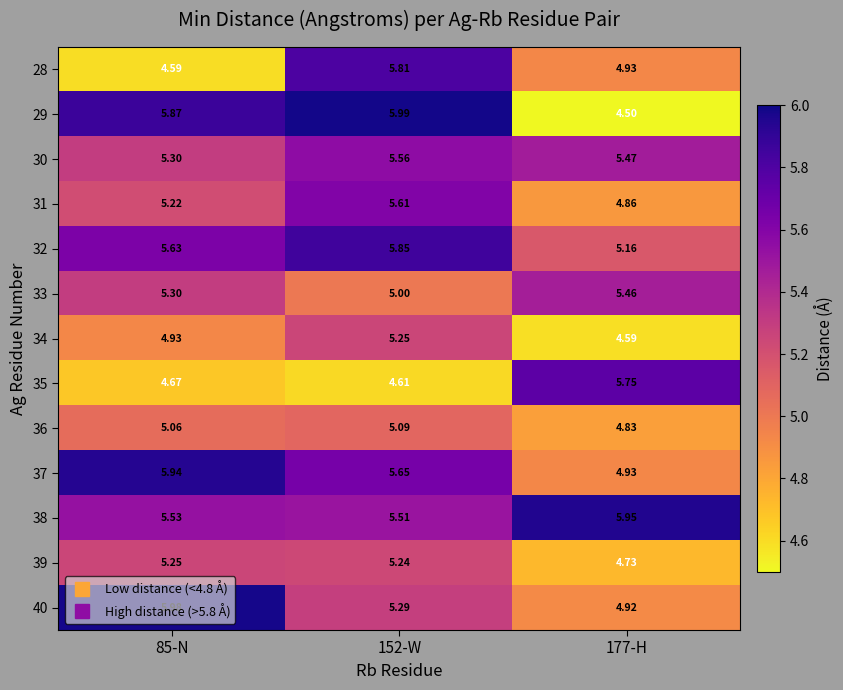

Which series has the largest range (max minus min)?

29